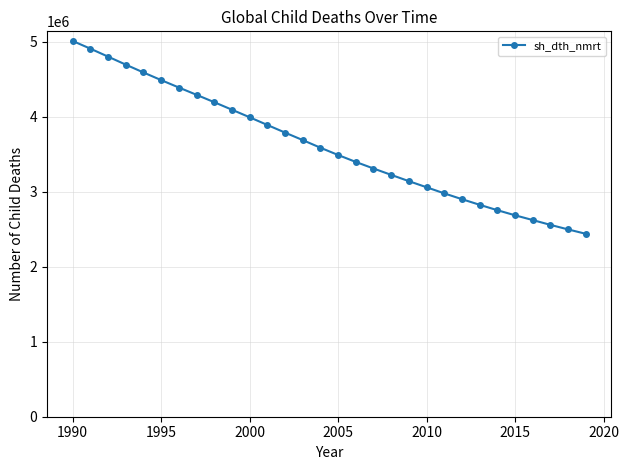

Reading left to right, what are all the values shown in this chart?

5013549	4910874	4804424	4697834	4593190	4491365	4392511	4295099	4196589	4096529	3995551	3892905	3791087	3691121	3589292	3492048	3399453	3311911	3226999	3143027	3061645	2980129	2902493	2827552	2755532	2687706	2624024	2559663	2498971	2440464